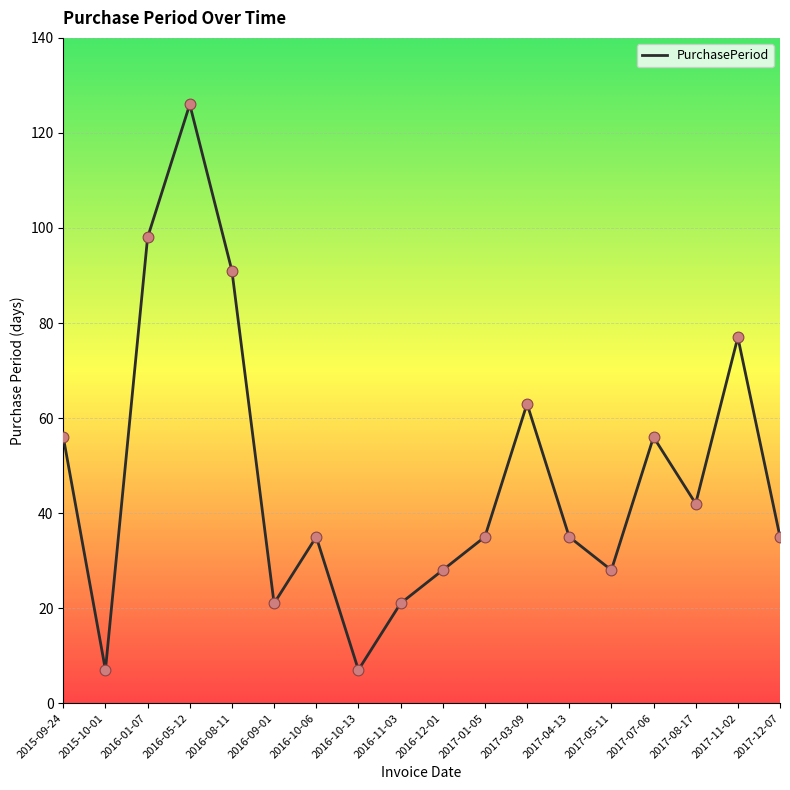

Which has a higher value, 2017-07-06 or 2017-04-13?

2017-07-06